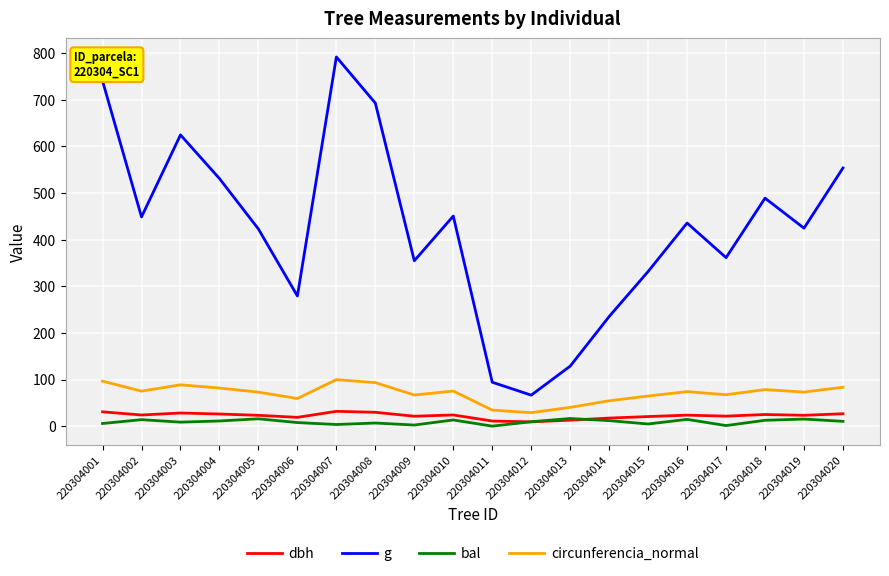

In g, how many points are lower than both neighbors (excluding endpoints)?

6